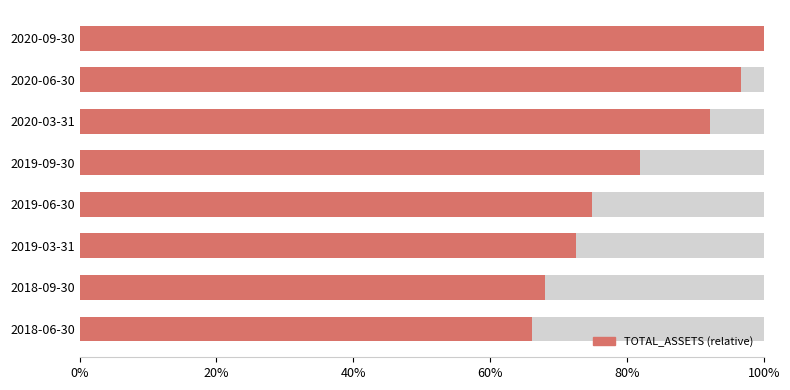

Count the number of data series in this chart.

1